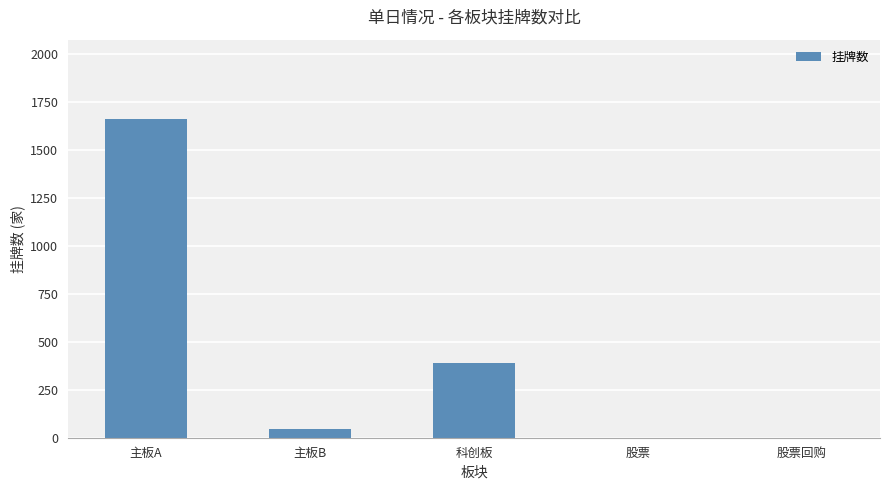

Reading right to left, what are all the values shown in this chart?

0	0	387	47	1658